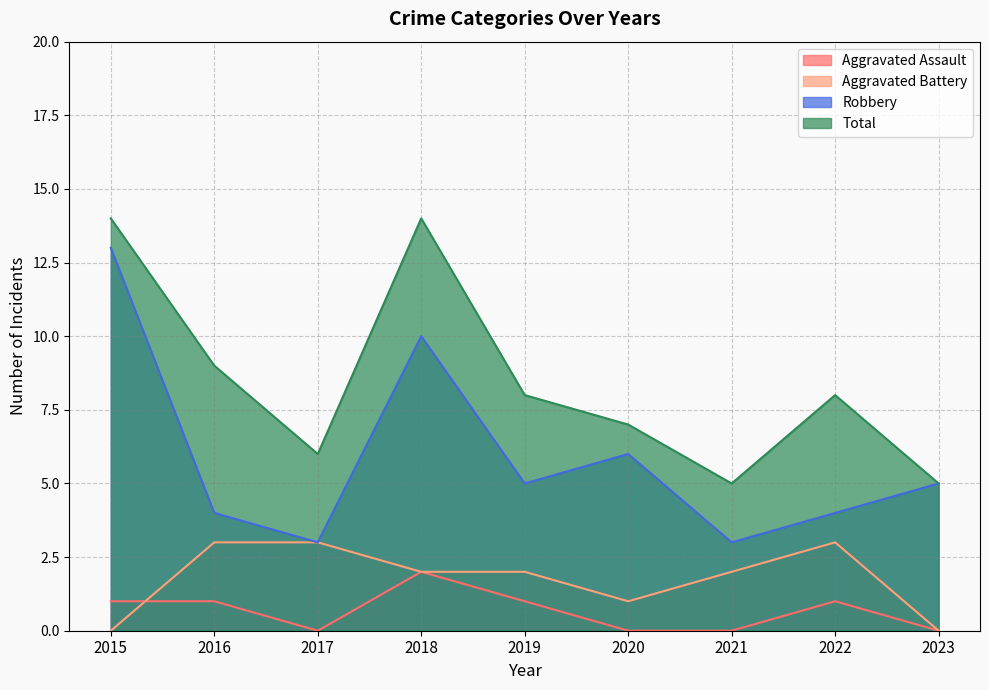

Which category has the highest value across all series?

2015